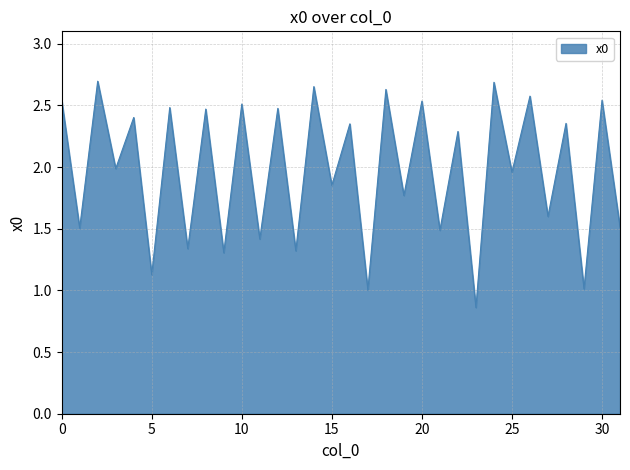

How many lines are shown in the chart?

1